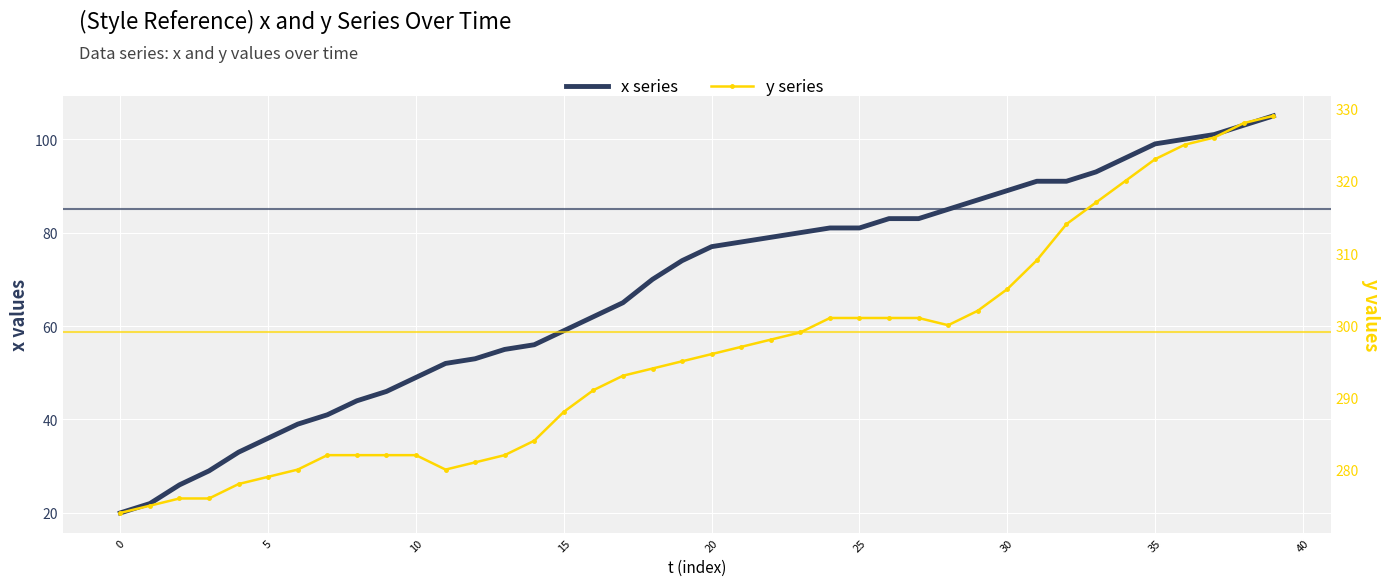

How many data points in x series are less than 77?

20